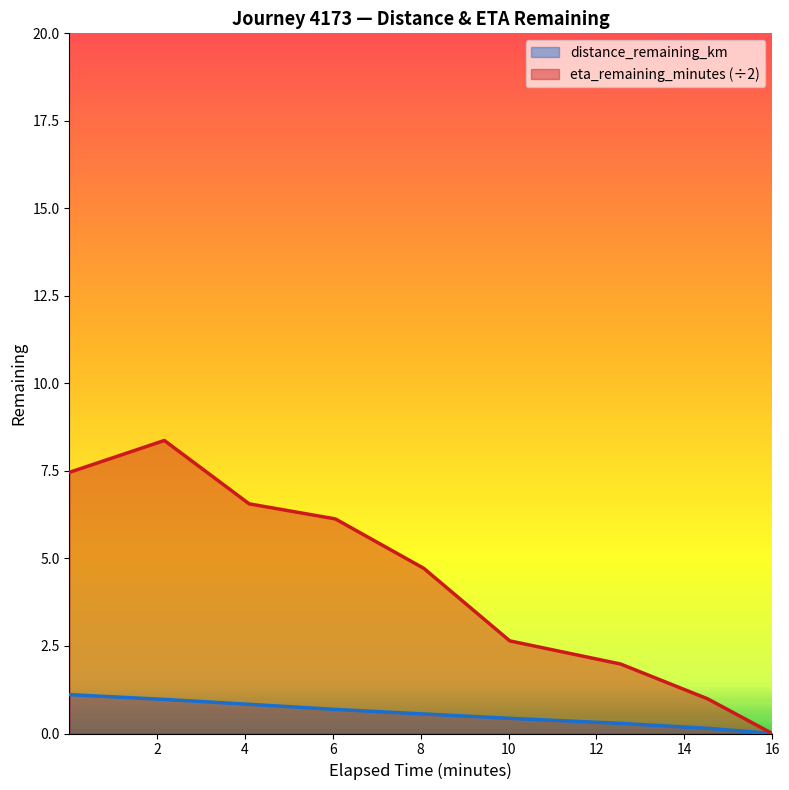

At which category does the chart reach its peak across all series?

2.17